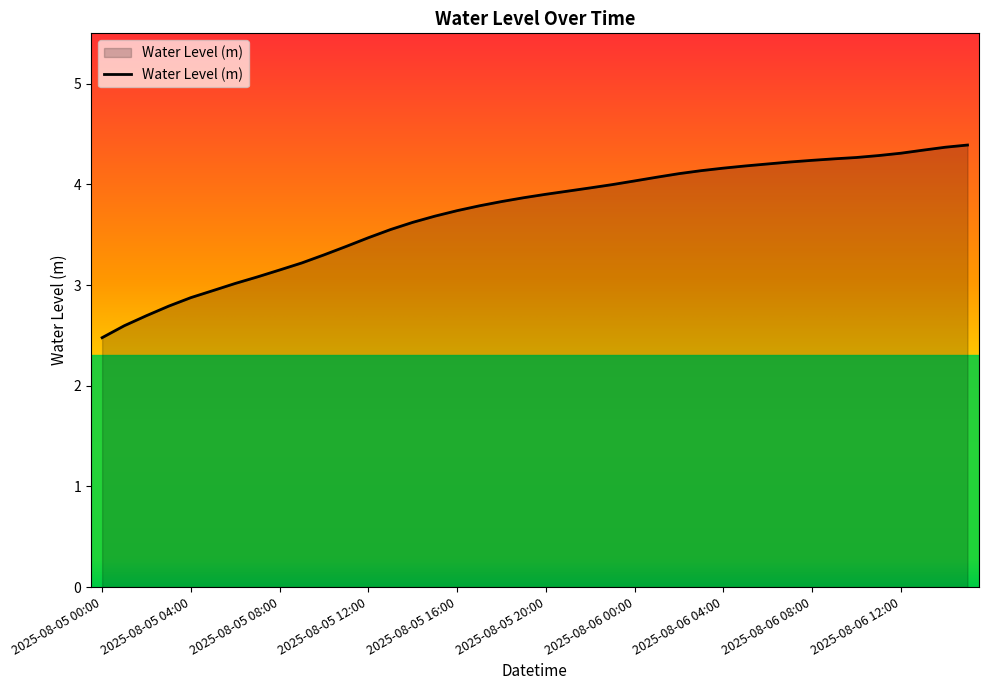

What is the greatest value displayed?

4.4